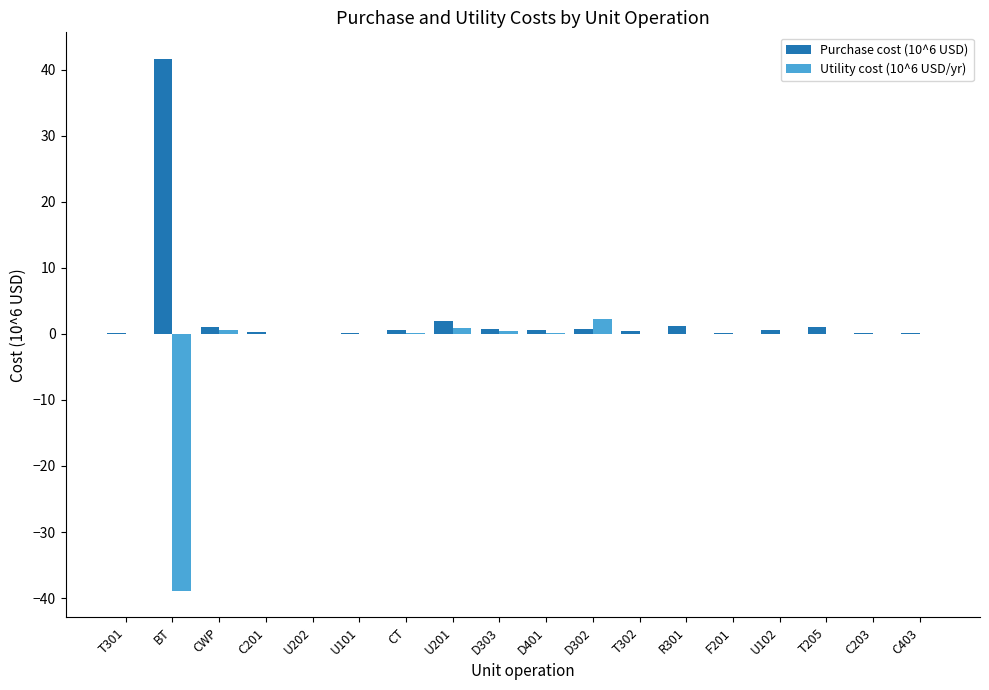

Is it true that Utility cost (10^6 USD/yr) equals 0.0 at U101?

True